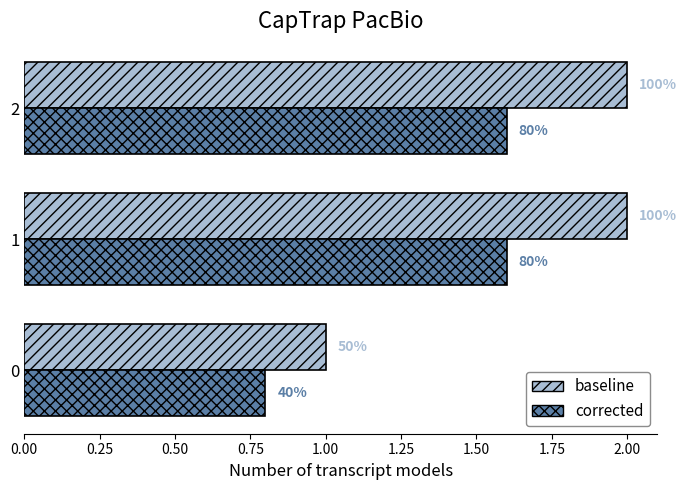

What are all the series names shown in the legend?

baseline, corrected